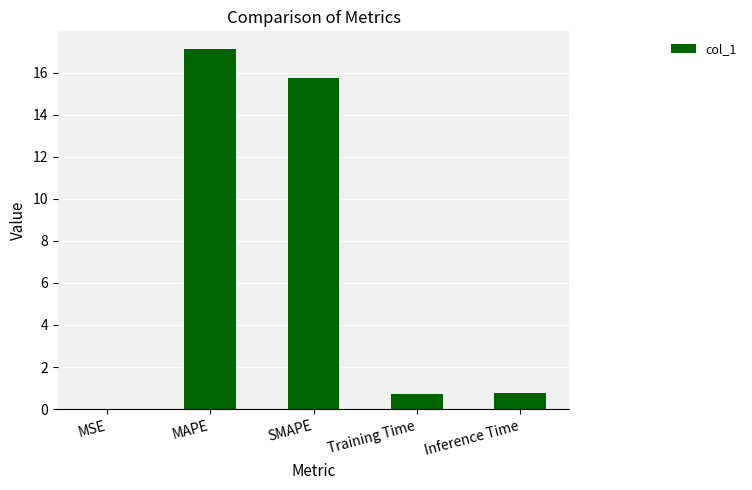

Which label corresponds to the largest value in the chart?

MAPE